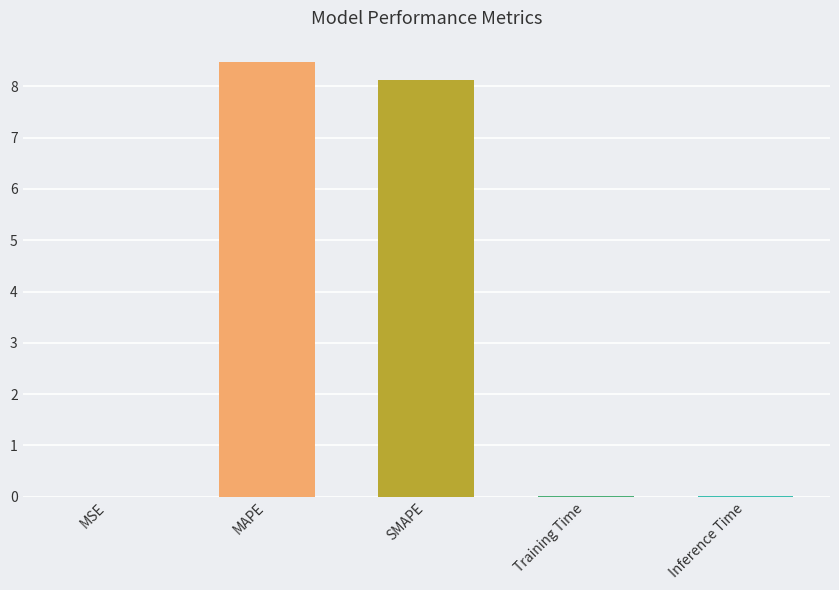

Between SMAPE and Inference Time, which is larger?

SMAPE